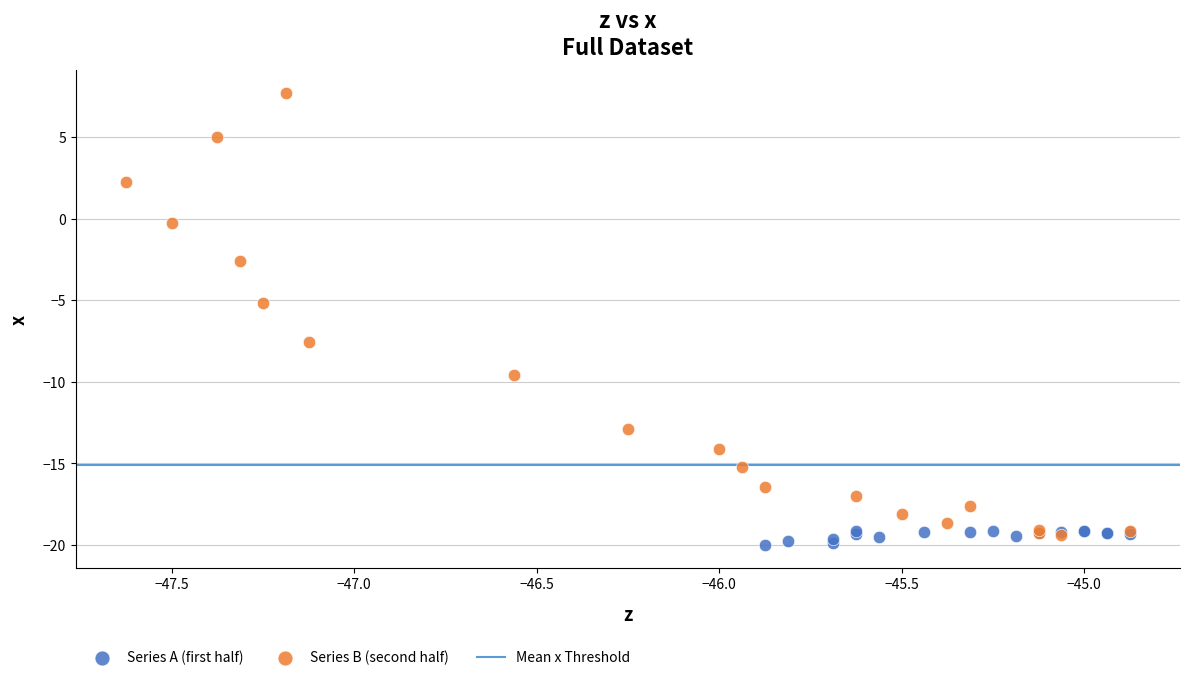

Which series reaches the maximum Y coordinate?

Series B (second half)